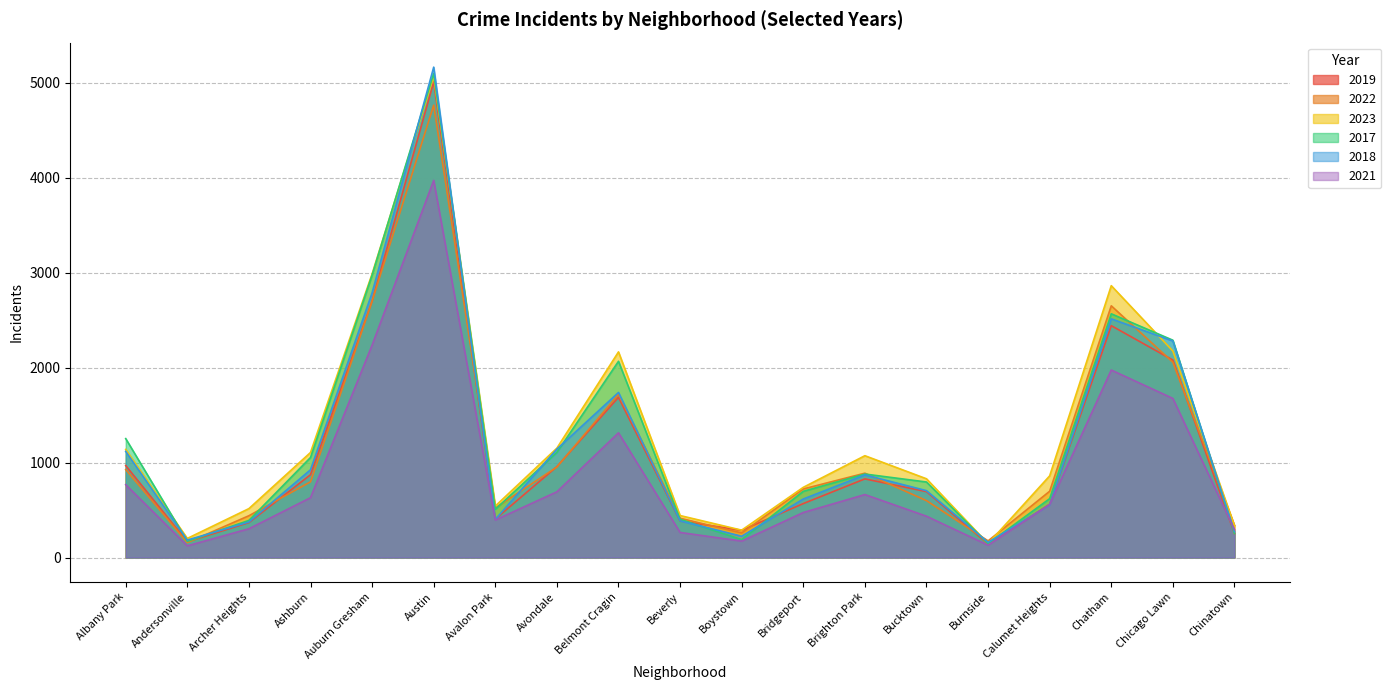

What is the value of the 2017 point at the 1st from the left?

1252